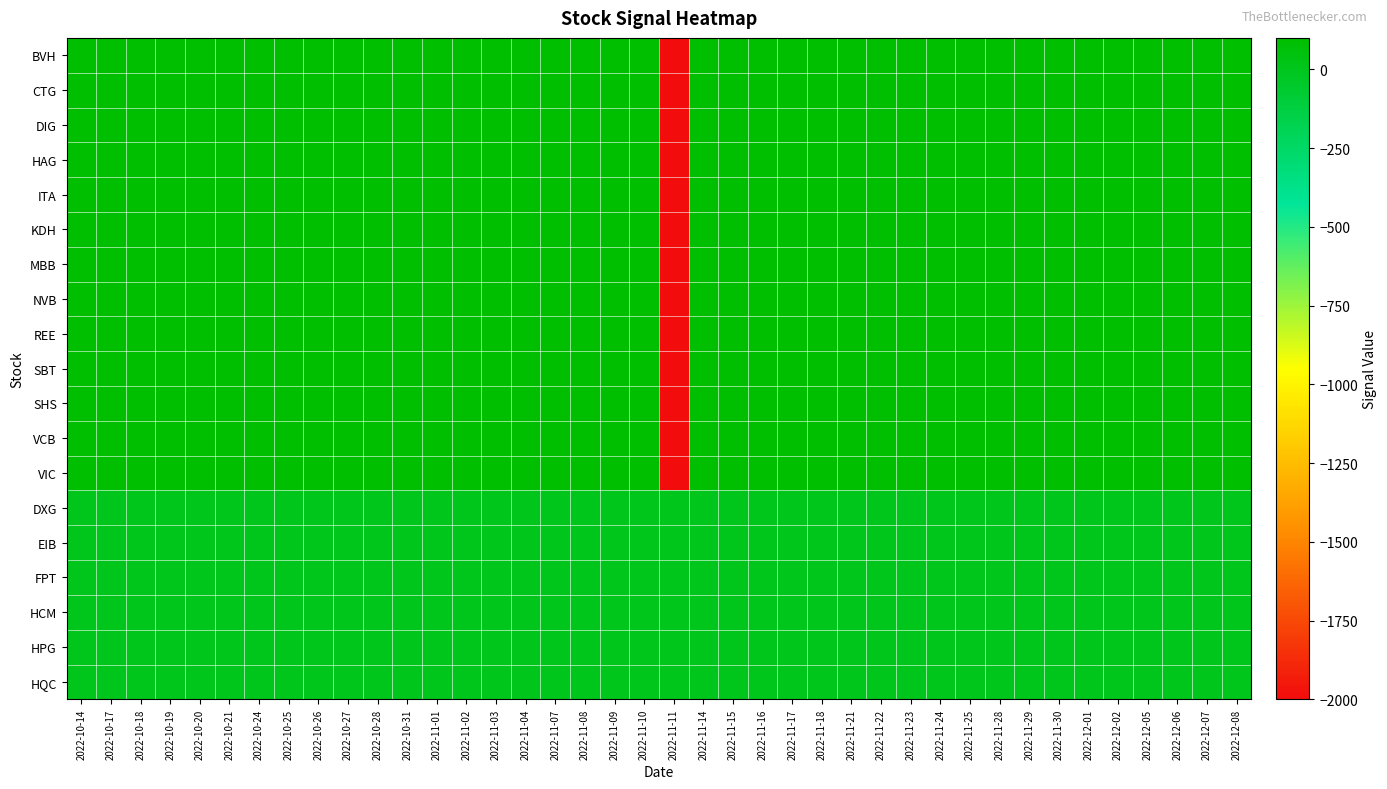

Reading right to left, list all the values displayed in this chart.

BVH: 2022-12-08=100	2022-12-07=100	2022-12-06=100	2022-12-05=100	2022-12-02=100	2022-12-01=100	2022-11-30=100	2022-11-29=100	2022-11-28=100	2022-11-25=100	2022-11-24=100	2022-11-23=100	2022-11-22=100	2022-11-21=100	2022-11-18=100	2022-11-17=100	2022-11-16=100	2022-11-15=100	2022-11-14=100	2022-11-11=-2000	2022-11-10=100	2022-11-09=100	2022-11-08=100	2022-11-07=100	2022-11-04=100	2022-11-03=100	2022-11-02=100	2022-11-01=100	2022-10-31=100	2022-10-28=100	2022-10-27=100	2022-10-26=100	2022-10-25=100	2022-10-24=100	2022-10-21=100	2022-10-20=100	2022-10-19=100	2022-10-18=100	2022-10-17=100	2022-10-14=100
CTG: 2022-12-08=100	2022-12-07=100	2022-12-06=100	2022-12-05=100	2022-12-02=100	2022-12-01=100	2022-11-30=100	2022-11-29=100	2022-11-28=100	2022-11-25=100	2022-11-24=100	2022-11-23=100	2022-11-22=100	2022-11-21=100	2022-11-18=100	2022-11-17=100	2022-11-16=100	2022-11-15=100	2022-11-14=100	2022-11-11=-2000	2022-11-10=100	2022-11-09=100	2022-11-08=100	2022-11-07=100	2022-11-04=100	2022-11-03=100	2022-11-02=100	2022-11-01=100	2022-10-31=100	2022-10-28=100	2022-10-27=100	2022-10-26=100	2022-10-25=100	2022-10-24=100	2022-10-21=100	2022-10-20=100	2022-10-19=100	2022-10-18=100	2022-10-17=100	2022-10-14=100
DIG: 2022-12-08=100	2022-12-07=100	2022-12-06=100	2022-12-05=100	2022-12-02=100	2022-12-01=100	2022-11-30=100	2022-11-29=100	2022-11-28=100	2022-11-25=100	2022-11-24=100	2022-11-23=100	2022-11-22=100	2022-11-21=100	2022-11-18=100	2022-11-17=100	2022-11-16=100	2022-11-15=100	2022-11-14=100	2022-11-11=-2000	2022-11-10=100	2022-11-09=100	2022-11-08=100	2022-11-07=100	2022-11-04=100	2022-11-03=100	2022-11-02=100	2022-11-01=100	2022-10-31=100	2022-10-28=100	2022-10-27=100	2022-10-26=100	2022-10-25=100	2022-10-24=100	2022-10-21=100	2022-10-20=100	2022-10-19=100	2022-10-18=100	2022-10-17=100	2022-10-14=100
HAG: 2022-12-08=100	2022-12-07=100	2022-12-06=100	2022-12-05=100	2022-12-02=100	2022-12-01=100	2022-11-30=100	2022-11-29=100	2022-11-28=100	2022-11-25=100	2022-11-24=100	2022-11-23=100	2022-11-22=100	2022-11-21=100	2022-11-18=100	2022-11-17=100	2022-11-16=100	2022-11-15=100	2022-11-14=100	2022-11-11=-2000	2022-11-10=100	2022-11-09=100	2022-11-08=100	2022-11-07=100	2022-11-04=100	2022-11-03=100	2022-11-02=100	2022-11-01=100	2022-10-31=100	2022-10-28=100	2022-10-27=100	2022-10-26=100	2022-10-25=100	2022-10-24=100	2022-10-21=100	2022-10-20=100	2022-10-19=100	2022-10-18=100	2022-10-17=100	2022-10-14=100
ITA: 2022-12-08=100	2022-12-07=100	2022-12-06=100	2022-12-05=100	2022-12-02=100	2022-12-01=100	2022-11-30=100	2022-11-29=100	2022-11-28=100	2022-11-25=100	2022-11-24=100	2022-11-23=100	2022-11-22=100	2022-11-21=100	2022-11-18=100	2022-11-17=100	2022-11-16=100	2022-11-15=100	2022-11-14=100	2022-11-11=-2000	2022-11-10=100	2022-11-09=100	2022-11-08=100	2022-11-07=100	2022-11-04=100	2022-11-03=100	2022-11-02=100	2022-11-01=100	2022-10-31=100	2022-10-28=100	2022-10-27=100	2022-10-26=100	2022-10-25=100	2022-10-24=100	2022-10-21=100	2022-10-20=100	2022-10-19=100	2022-10-18=100	2022-10-17=100	2022-10-14=100
KDH: 2022-12-08=100	2022-12-07=100	2022-12-06=100	2022-12-05=100	2022-12-02=100	2022-12-01=100	2022-11-30=100	2022-11-29=100	2022-11-28=100	2022-11-25=100	2022-11-24=100	2022-11-23=100	2022-11-22=100	2022-11-21=100	2022-11-18=100	2022-11-17=100	2022-11-16=100	2022-11-15=100	2022-11-14=100	2022-11-11=-2000	2022-11-10=100	2022-11-09=100	2022-11-08=100	2022-11-07=100	2022-11-04=100	2022-11-03=100	2022-11-02=100	2022-11-01=100	2022-10-31=100	2022-10-28=100	2022-10-27=100	2022-10-26=100	2022-10-25=100	2022-10-24=100	2022-10-21=100	2022-10-20=100	2022-10-19=100	2022-10-18=100	2022-10-17=100	2022-10-14=100
MBB: 2022-12-08=100	2022-12-07=100	2022-12-06=100	2022-12-05=100	2022-12-02=100	2022-12-01=100	2022-11-30=100	2022-11-29=100	2022-11-28=100	2022-11-25=100	2022-11-24=100	2022-11-23=100	2022-11-22=100	2022-11-21=100	2022-11-18=100	2022-11-17=100	2022-11-16=100	2022-11-15=100	2022-11-14=100	2022-11-11=-2000	2022-11-10=100	2022-11-09=100	2022-11-08=100	2022-11-07=100	2022-11-04=100	2022-11-03=100	2022-11-02=100	2022-11-01=100	2022-10-31=100	2022-10-28=100	2022-10-27=100	2022-10-26=100	2022-10-25=100	2022-10-24=100	2022-10-21=100	2022-10-20=100	2022-10-19=100	2022-10-18=100	2022-10-17=100	2022-10-14=100
NVB: 2022-12-08=100	2022-12-07=100	2022-12-06=100	2022-12-05=100	2022-12-02=100	2022-12-01=100	2022-11-30=100	2022-11-29=100	2022-11-28=100	2022-11-25=100	2022-11-24=100	2022-11-23=100	2022-11-22=100	2022-11-21=100	2022-11-18=100	2022-11-17=100	2022-11-16=100	2022-11-15=100	2022-11-14=100	2022-11-11=-2000	2022-11-10=100	2022-11-09=100	2022-11-08=100	2022-11-07=100	2022-11-04=100	2022-11-03=100	2022-11-02=100	2022-11-01=100	2022-10-31=100	2022-10-28=100	2022-10-27=100	2022-10-26=100	2022-10-25=100	2022-10-24=100	2022-10-21=100	2022-10-20=100	2022-10-19=100	2022-10-18=100	2022-10-17=100	2022-10-14=100
REE: 2022-12-08=100	2022-12-07=100	2022-12-06=100	2022-12-05=100	2022-12-02=100	2022-12-01=100	2022-11-30=100	2022-11-29=100	2022-11-28=100	2022-11-25=100	2022-11-24=100	2022-11-23=100	2022-11-22=100	2022-11-21=100	2022-11-18=100	2022-11-17=100	2022-11-16=100	2022-11-15=100	2022-11-14=100	2022-11-11=-2000	2022-11-10=100	2022-11-09=100	2022-11-08=100	2022-11-07=100	2022-11-04=100	2022-11-03=100	2022-11-02=100	2022-11-01=100	2022-10-31=100	2022-10-28=100	2022-10-27=100	2022-10-26=100	2022-10-25=100	2022-10-24=100	2022-10-21=100	2022-10-20=100	2022-10-19=100	2022-10-18=100	2022-10-17=100	2022-10-14=100
SBT: 2022-12-08=100	2022-12-07=100	2022-12-06=100	2022-12-05=100	2022-12-02=100	2022-12-01=100	2022-11-30=100	2022-11-29=100	2022-11-28=100	2022-11-25=100	2022-11-24=100	2022-11-23=100	2022-11-22=100	2022-11-21=100	2022-11-18=100	2022-11-17=100	2022-11-16=100	2022-11-15=100	2022-11-14=100	2022-11-11=-2000	2022-11-10=100	2022-11-09=100	2022-11-08=100	2022-11-07=100	2022-11-04=100	2022-11-03=100	2022-11-02=100	2022-11-01=100	2022-10-31=100	2022-10-28=100	2022-10-27=100	2022-10-26=100	2022-10-25=100	2022-10-24=100	2022-10-21=100	2022-10-20=100	2022-10-19=100	2022-10-18=100	2022-10-17=100	2022-10-14=100
SHS: 2022-12-08=100	2022-12-07=100	2022-12-06=100	2022-12-05=100	2022-12-02=100	2022-12-01=100	2022-11-30=100	2022-11-29=100	2022-11-28=100	2022-11-25=100	2022-11-24=100	2022-11-23=100	2022-11-22=100	2022-11-21=100	2022-11-18=100	2022-11-17=100	2022-11-16=100	2022-11-15=100	2022-11-14=100	2022-11-11=-2000	2022-11-10=100	2022-11-09=100	2022-11-08=100	2022-11-07=100	2022-11-04=100	2022-11-03=100	2022-11-02=100	2022-11-01=100	2022-10-31=100	2022-10-28=100	2022-10-27=100	2022-10-26=100	2022-10-25=100	2022-10-24=100	2022-10-21=100	2022-10-20=100	2022-10-19=100	2022-10-18=100	2022-10-17=100	2022-10-14=100
VCB: 2022-12-08=100	2022-12-07=100	2022-12-06=100	2022-12-05=100	2022-12-02=100	2022-12-01=100	2022-11-30=100	2022-11-29=100	2022-11-28=100	2022-11-25=100	2022-11-24=100	2022-11-23=100	2022-11-22=100	2022-11-21=100	2022-11-18=100	2022-11-17=100	2022-11-16=100	2022-11-15=100	2022-11-14=100	2022-11-11=-2000	2022-11-10=100	2022-11-09=100	2022-11-08=100	2022-11-07=100	2022-11-04=100	2022-11-03=100	2022-11-02=100	2022-11-01=100	2022-10-31=100	2022-10-28=100	2022-10-27=100	2022-10-26=100	2022-10-25=100	2022-10-24=100	2022-10-21=100	2022-10-20=100	2022-10-19=100	2022-10-18=100	2022-10-17=100	2022-10-14=100
VIC: 2022-12-08=100	2022-12-07=100	2022-12-06=100	2022-12-05=100	2022-12-02=100	2022-12-01=100	2022-11-30=100	2022-11-29=100	2022-11-28=100	2022-11-25=100	2022-11-24=100	2022-11-23=100	2022-11-22=100	2022-11-21=100	2022-11-18=100	2022-11-17=100	2022-11-16=100	2022-11-15=100	2022-11-14=100	2022-11-11=-2000	2022-11-10=100	2022-11-09=100	2022-11-08=100	2022-11-07=100	2022-11-04=100	2022-11-03=100	2022-11-02=100	2022-11-01=100	2022-10-31=100	2022-10-28=100	2022-10-27=100	2022-10-26=100	2022-10-25=100	2022-10-24=100	2022-10-21=100	2022-10-20=100	2022-10-19=100	2022-10-18=100	2022-10-17=100	2022-10-14=100
DXG: 2022-12-08=0	2022-12-07=0	2022-12-06=0	2022-12-05=0	2022-12-02=0	2022-12-01=0	2022-11-30=0	2022-11-29=0	2022-11-28=0	2022-11-25=0	2022-11-24=0	2022-11-23=0	2022-11-22=0	2022-11-21=0	2022-11-18=0	2022-11-17=0	2022-11-16=0	2022-11-15=0	2022-11-14=0	2022-11-11=0	2022-11-10=0	2022-11-09=0	2022-11-08=0	2022-11-07=0	2022-11-04=0	2022-11-03=0	2022-11-02=0	2022-11-01=0	2022-10-31=0	2022-10-28=0	2022-10-27=0	2022-10-26=0	2022-10-25=0	2022-10-24=0	2022-10-21=0	2022-10-20=0	2022-10-19=0	2022-10-18=0	2022-10-17=0	2022-10-14=0
EIB: 2022-12-08=0	2022-12-07=0	2022-12-06=0	2022-12-05=0	2022-12-02=0	2022-12-01=0	2022-11-30=0	2022-11-29=0	2022-11-28=0	2022-11-25=0	2022-11-24=0	2022-11-23=0	2022-11-22=0	2022-11-21=0	2022-11-18=0	2022-11-17=0	2022-11-16=0	2022-11-15=0	2022-11-14=0	2022-11-11=0	2022-11-10=0	2022-11-09=0	2022-11-08=0	2022-11-07=0	2022-11-04=0	2022-11-03=0	2022-11-02=0	2022-11-01=0	2022-10-31=0	2022-10-28=0	2022-10-27=0	2022-10-26=0	2022-10-25=0	2022-10-24=0	2022-10-21=0	2022-10-20=0	2022-10-19=0	2022-10-18=0	2022-10-17=0	2022-10-14=0
FPT: 2022-12-08=0	2022-12-07=0	2022-12-06=0	2022-12-05=0	2022-12-02=0	2022-12-01=0	2022-11-30=0	2022-11-29=0	2022-11-28=0	2022-11-25=0	2022-11-24=0	2022-11-23=0	2022-11-22=0	2022-11-21=0	2022-11-18=0	2022-11-17=0	2022-11-16=0	2022-11-15=0	2022-11-14=0	2022-11-11=0	2022-11-10=0	2022-11-09=0	2022-11-08=0	2022-11-07=0	2022-11-04=0	2022-11-03=0	2022-11-02=0	2022-11-01=0	2022-10-31=0	2022-10-28=0	2022-10-27=0	2022-10-26=0	2022-10-25=0	2022-10-24=0	2022-10-21=0	2022-10-20=0	2022-10-19=0	2022-10-18=0	2022-10-17=0	2022-10-14=0
HCM: 2022-12-08=0	2022-12-07=0	2022-12-06=0	2022-12-05=0	2022-12-02=0	2022-12-01=0	2022-11-30=0	2022-11-29=0	2022-11-28=0	2022-11-25=0	2022-11-24=0	2022-11-23=0	2022-11-22=0	2022-11-21=0	2022-11-18=0	2022-11-17=0	2022-11-16=0	2022-11-15=0	2022-11-14=0	2022-11-11=0	2022-11-10=0	2022-11-09=0	2022-11-08=0	2022-11-07=0	2022-11-04=0	2022-11-03=0	2022-11-02=0	2022-11-01=0	2022-10-31=0	2022-10-28=0	2022-10-27=0	2022-10-26=0	2022-10-25=0	2022-10-24=0	2022-10-21=0	2022-10-20=0	2022-10-19=0	2022-10-18=0	2022-10-17=0	2022-10-14=0
HPG: 2022-12-08=0	2022-12-07=0	2022-12-06=0	2022-12-05=0	2022-12-02=0	2022-12-01=0	2022-11-30=0	2022-11-29=0	2022-11-28=0	2022-11-25=0	2022-11-24=0	2022-11-23=0	2022-11-22=0	2022-11-21=0	2022-11-18=0	2022-11-17=0	2022-11-16=0	2022-11-15=0	2022-11-14=0	2022-11-11=0	2022-11-10=0	2022-11-09=0	2022-11-08=0	2022-11-07=0	2022-11-04=0	2022-11-03=0	2022-11-02=0	2022-11-01=0	2022-10-31=0	2022-10-28=0	2022-10-27=0	2022-10-26=0	2022-10-25=0	2022-10-24=0	2022-10-21=0	2022-10-20=0	2022-10-19=0	2022-10-18=0	2022-10-17=0	2022-10-14=0
HQC: 2022-12-08=0	2022-12-07=0	2022-12-06=0	2022-12-05=0	2022-12-02=0	2022-12-01=0	2022-11-30=0	2022-11-29=0	2022-11-28=0	2022-11-25=0	2022-11-24=0	2022-11-23=0	2022-11-22=0	2022-11-21=0	2022-11-18=0	2022-11-17=0	2022-11-16=0	2022-11-15=0	2022-11-14=0	2022-11-11=0	2022-11-10=0	2022-11-09=0	2022-11-08=0	2022-11-07=0	2022-11-04=0	2022-11-03=0	2022-11-02=0	2022-11-01=0	2022-10-31=0	2022-10-28=0	2022-10-27=0	2022-10-26=0	2022-10-25=0	2022-10-24=0	2022-10-21=0	2022-10-20=0	2022-10-19=0	2022-10-18=0	2022-10-17=0	2022-10-14=0